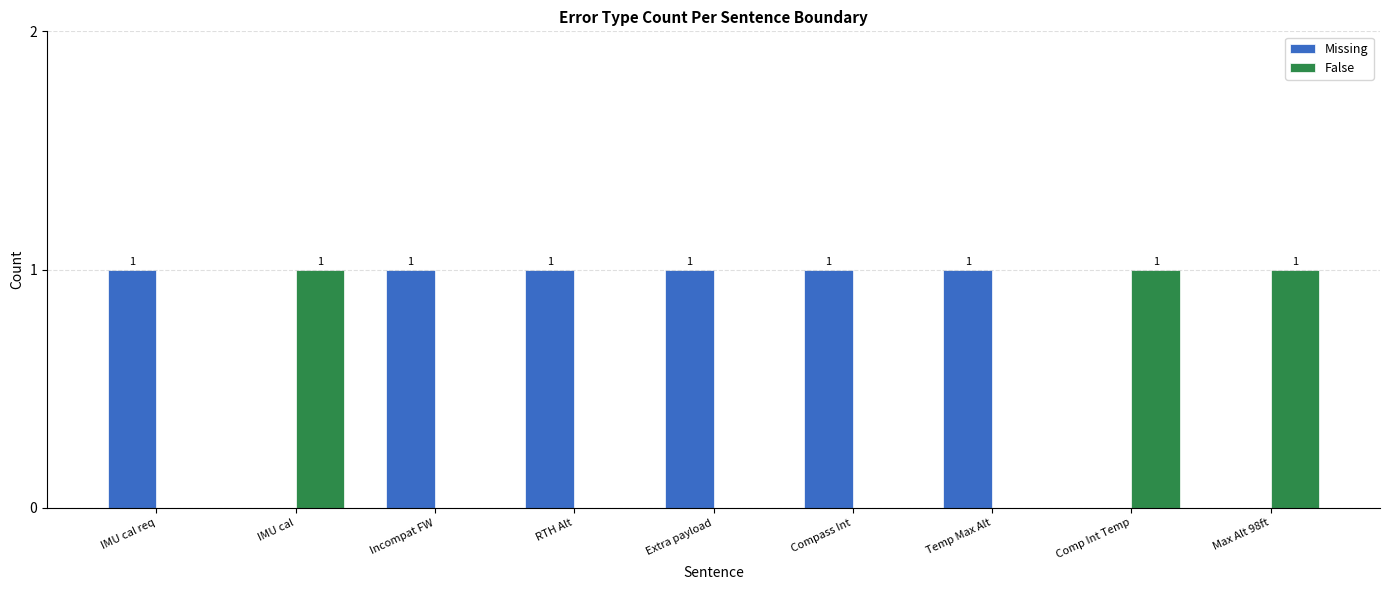

Reading left to right, transcribe all the data shown in this chart.

Missing: IMU cal req=1	IMU cal=0	Incompat FW=1	RTH Alt=1	Extra payload=1	Compass Int=1	Temp Max Alt=1	Comp Int Temp=0	Max Alt 98ft=0
False: IMU cal req=0	IMU cal=1	Incompat FW=0	RTH Alt=0	Extra payload=0	Compass Int=0	Temp Max Alt=0	Comp Int Temp=1	Max Alt 98ft=1